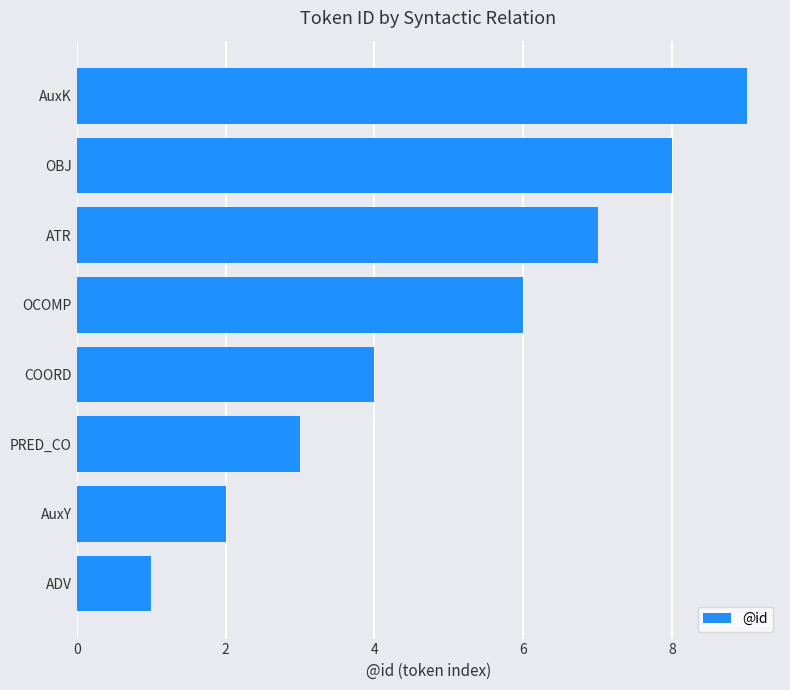

Which category has the highest value across all series?

AuxK